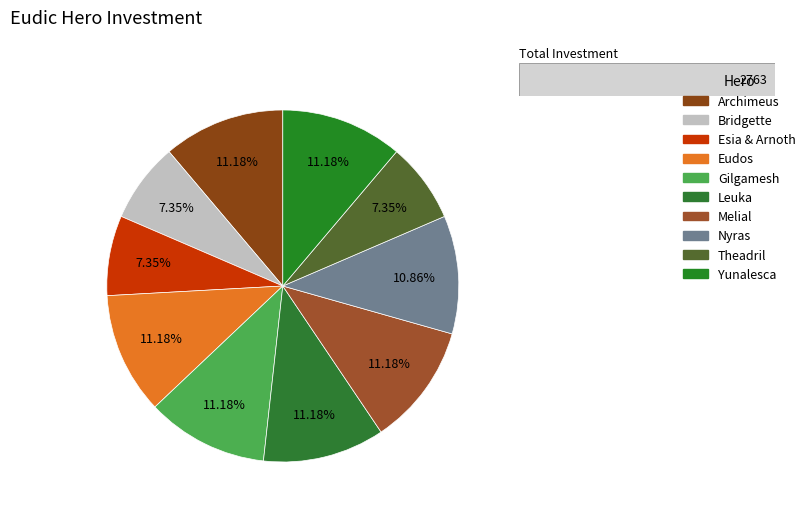

To the nearest percent, what portion does Bridgette represent?

7%